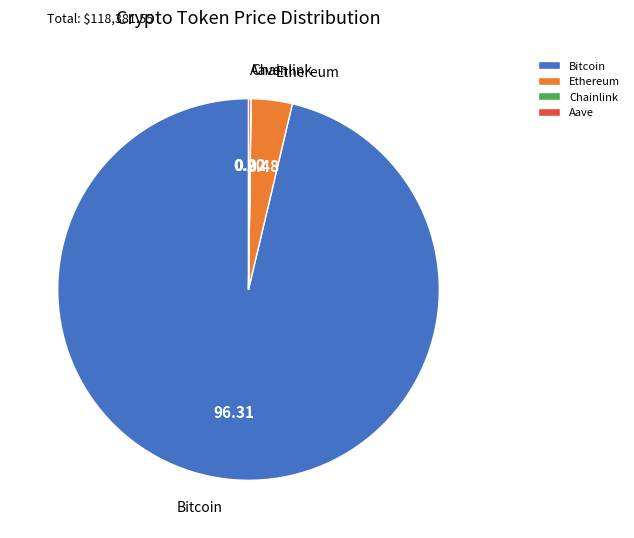

Which slice is the largest?

Bitcoin